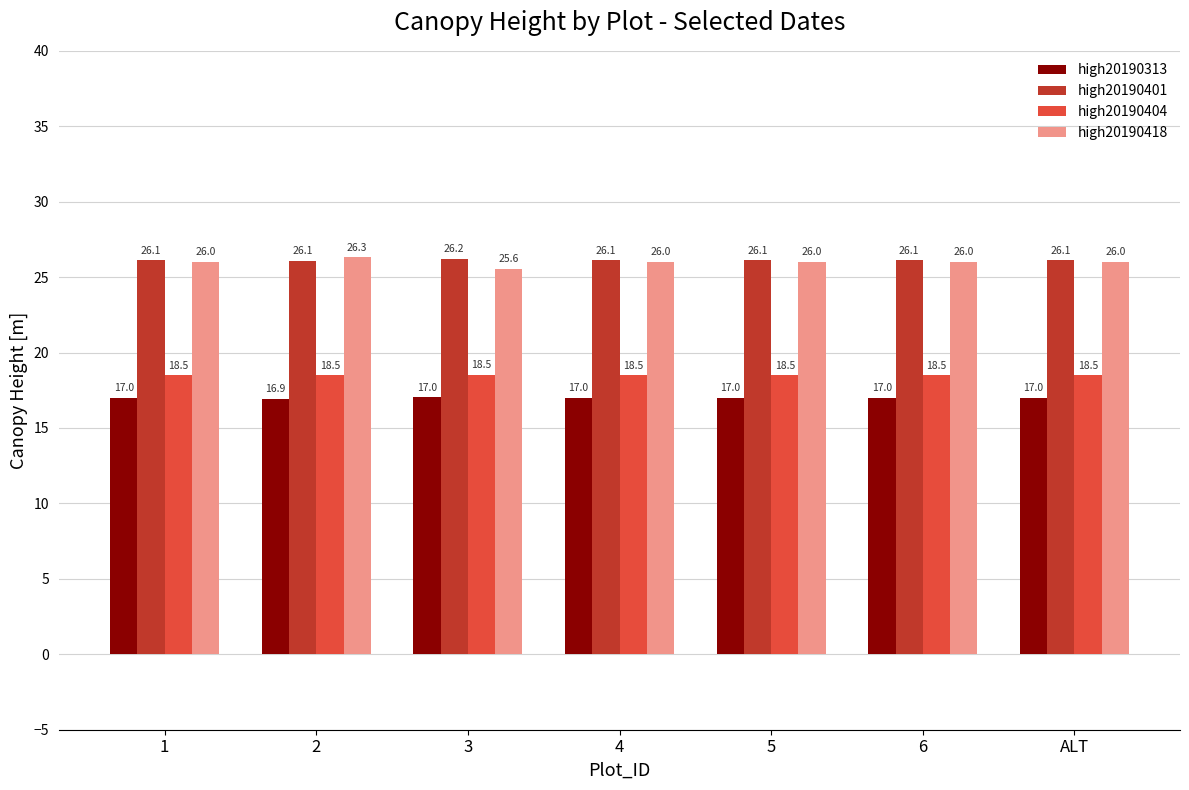

Is the value of high20190401 at 4 greater than the value of high20190404 at 1?

Yes